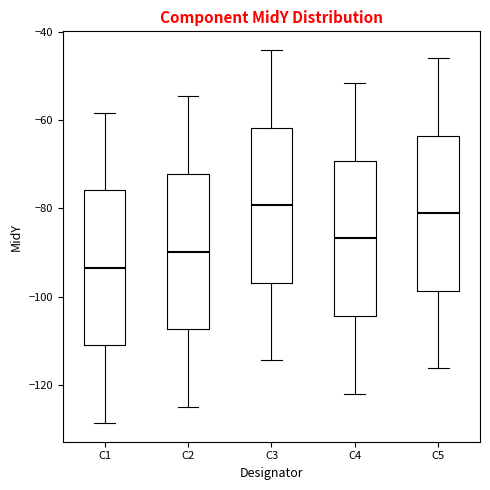

Reading left to right, transcribe this box plot: for each box, give where its median line is, the range the box spans, and where its two whiskers end, as read against the y-axis. The values are not printed on the chart, so give them approximately, as read against the axis.

C1: median -94, box -112 to -76, whiskers -128 to -58
C2: median -90, box -108 to -72, whiskers -124 to -54
C3: median -80, box -96 to -62, whiskers -114 to -44
C4: median -86, box -104 to -70, whiskers -122 to -52
C5: median -82, box -98 to -64, whiskers -116 to -46